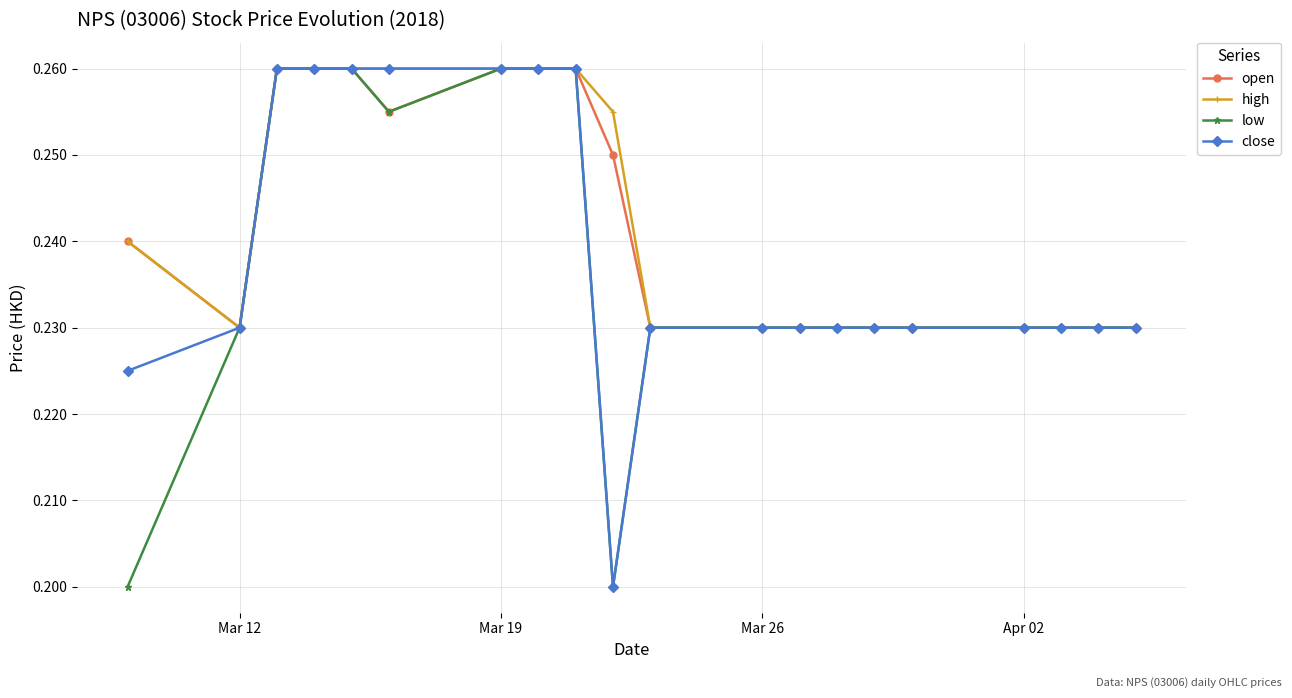

How many close values are between 0 and 1?

20